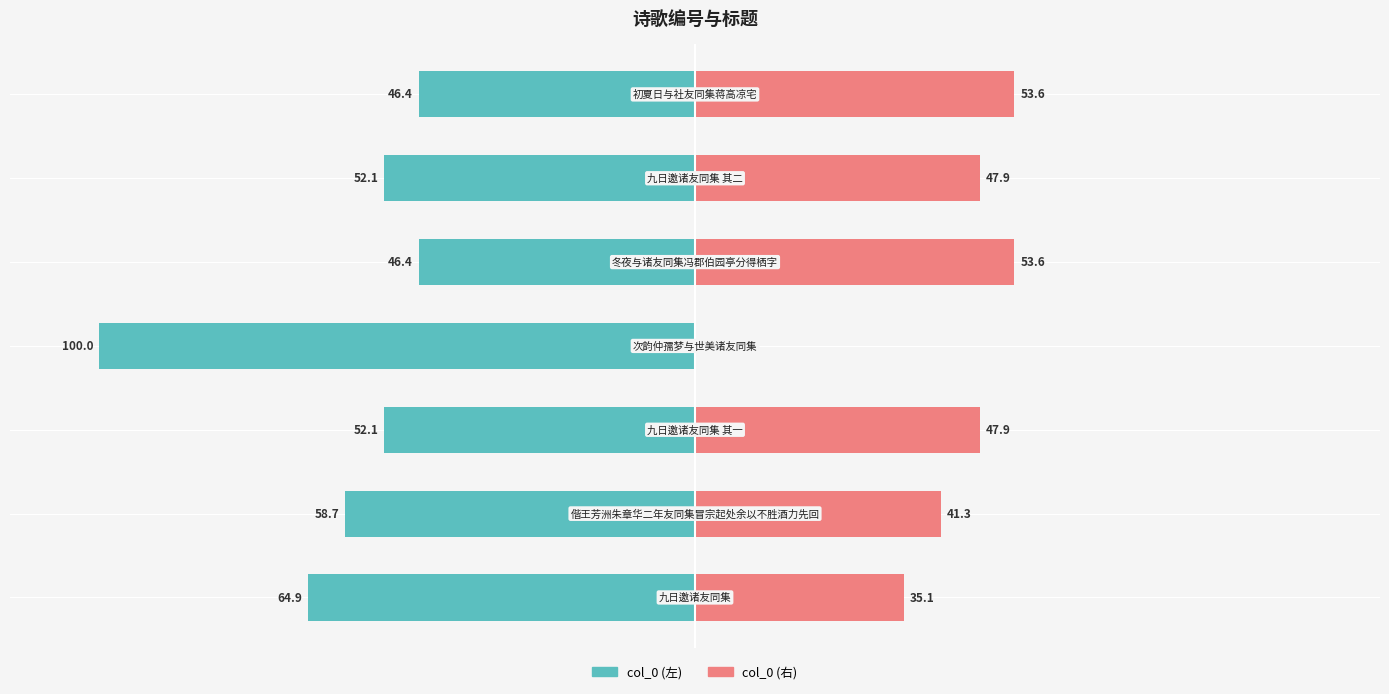

Reading left to right, extract all data points from this chart.

col_0 (左): 0=-64.9	1=-58.7	2=-52.1	3=-100.0	4=-46.4	5=-52.1	6=-46.4
col_0 (右): 0=35.1	1=41.3	2=47.9	3=0.0	4=53.6	5=47.9	6=53.6